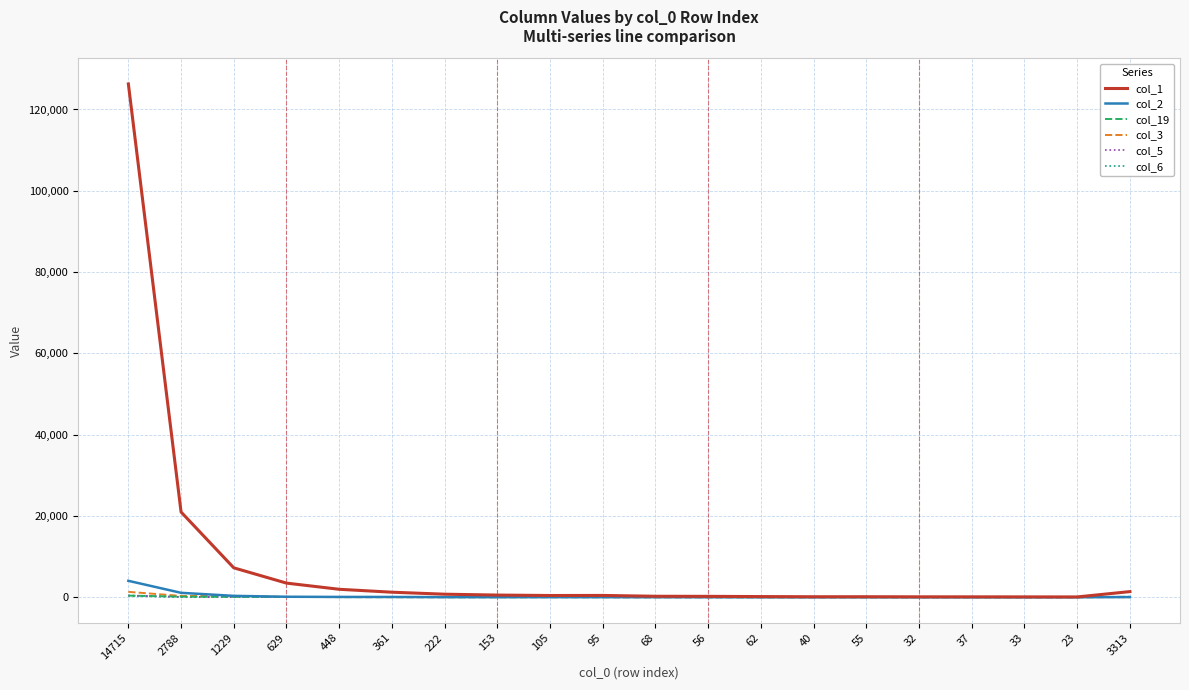

What is the difference between the col_19 values at 629 and 105?

52